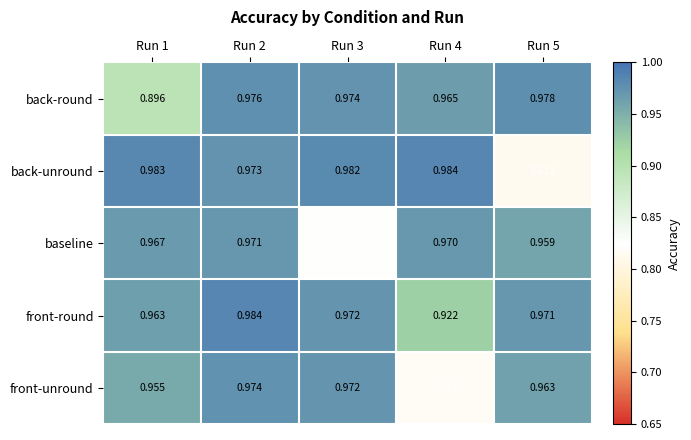

At Run 2, list the series in order from smallest to largest.

baseline, back-unround, front-unround, back-round, front-round